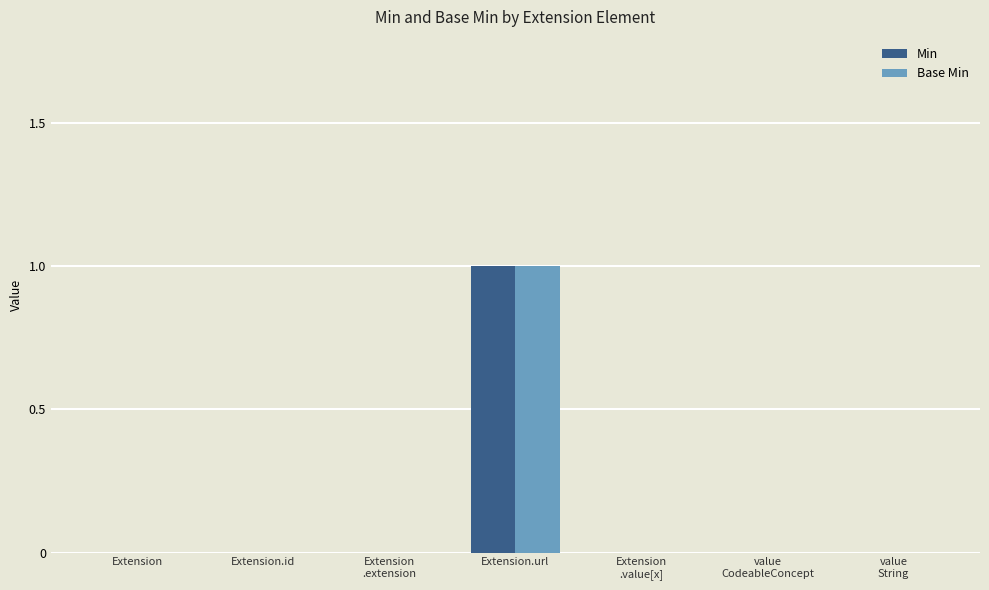

The Base Min series shows 0 at Extension.id. True or false?

True